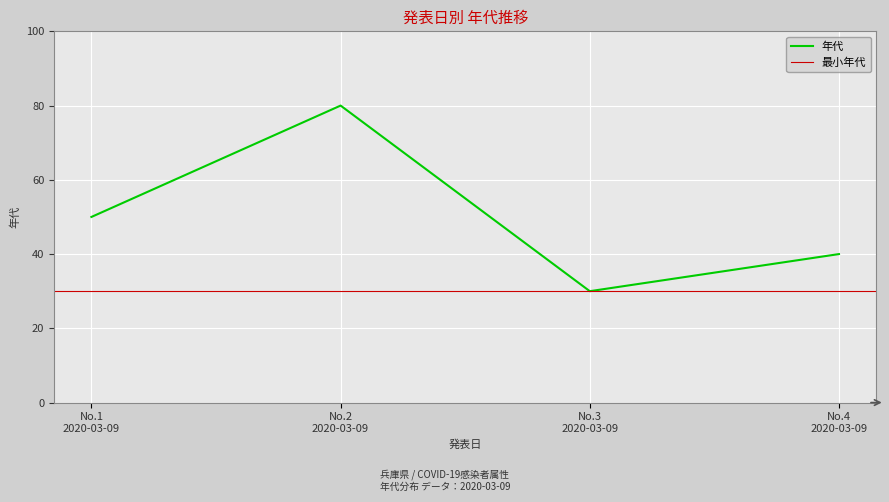

True or false: there are more than 1 points higher than both neighbors.

False